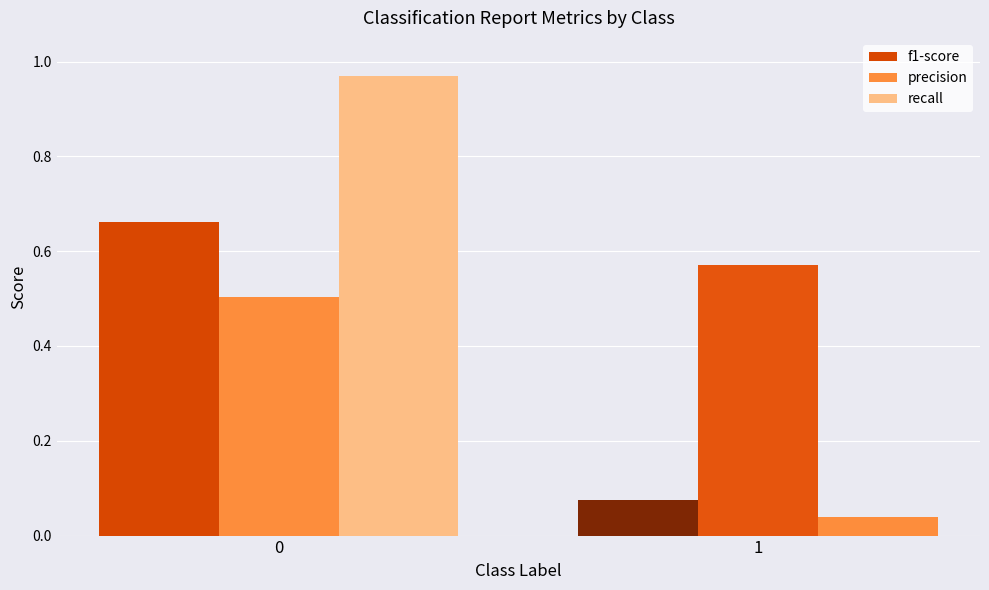

How many groups of bars are there?

2